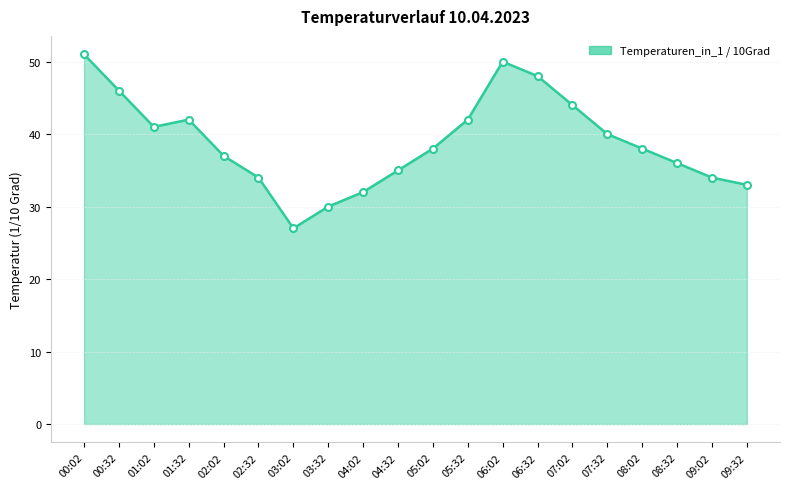

True or false: the data shows 56 at 08:02.

False